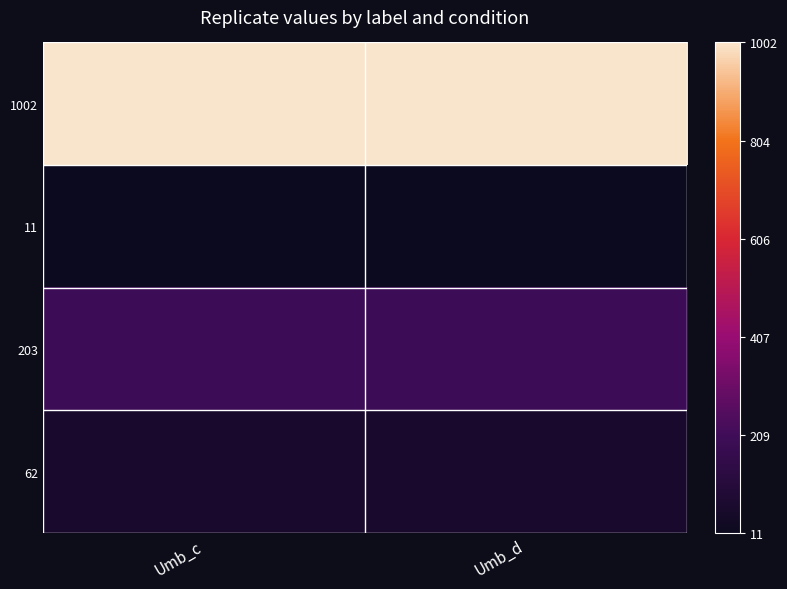

Reading right to left, what are all the values shown in this chart?

1002: Umb_d=1.0	Umb_c=1.0
11: Umb_d=0.0	Umb_c=0.0
203: Umb_d=0.2	Umb_c=0.2
62: Umb_d=0.1	Umb_c=0.1